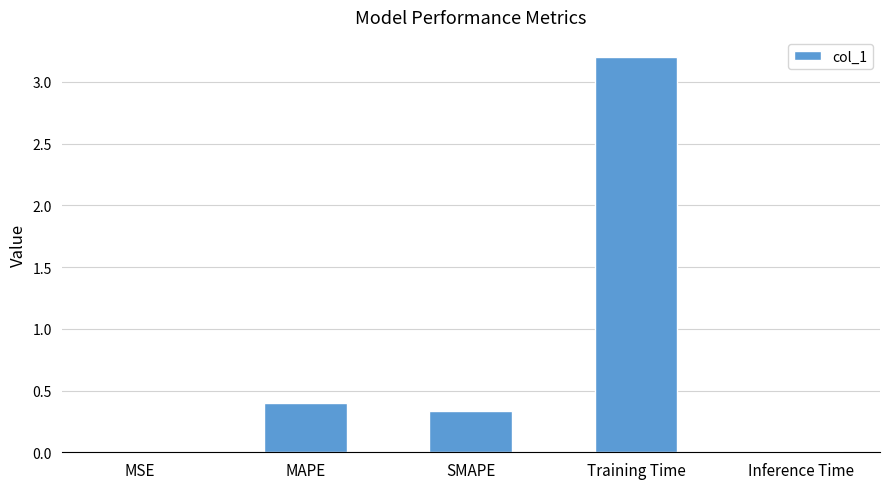

Which label corresponds to the largest value in the chart?

Training Time